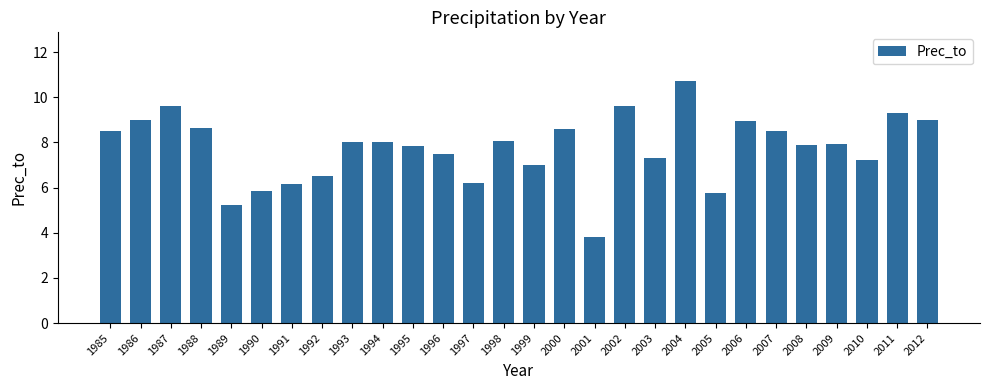

Between 2003 and 1985, which is larger?

1985